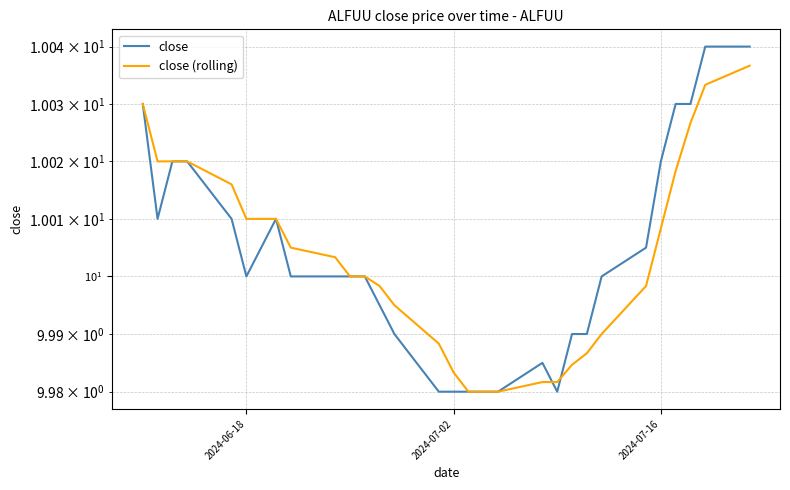

List the series in order of their peak value, lowest first.

close (rolling), close